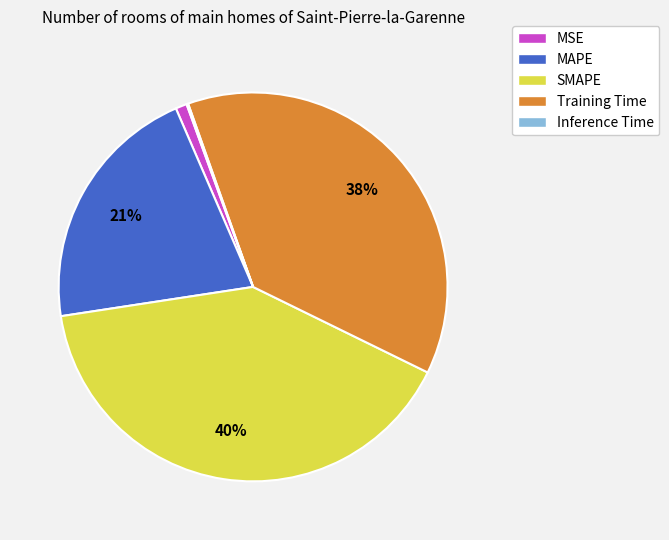

Is there a majority slice in this chart?

No